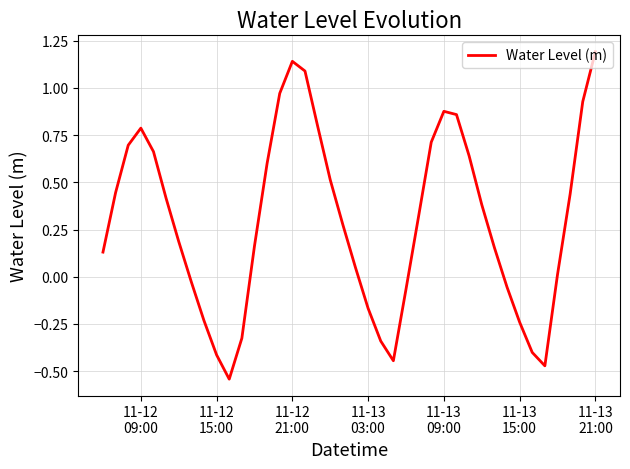

Does the chart display data point markers on the line(s)?

No